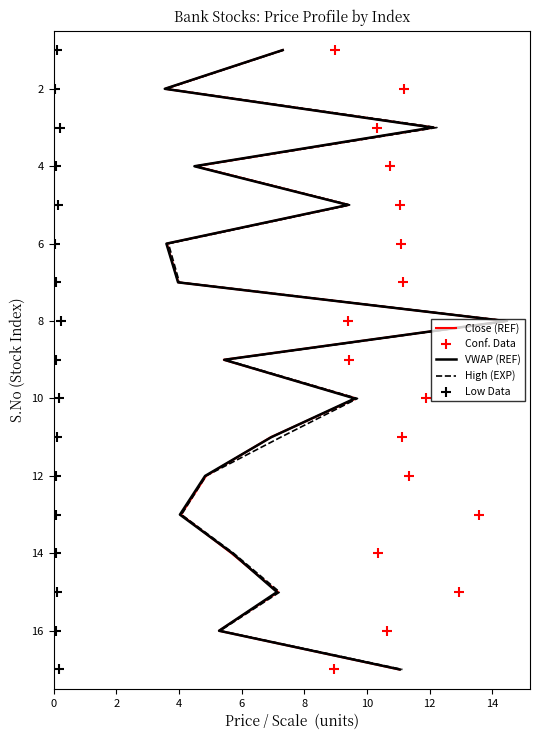

Which series reaches the maximum Y coordinate?

Close (REF)